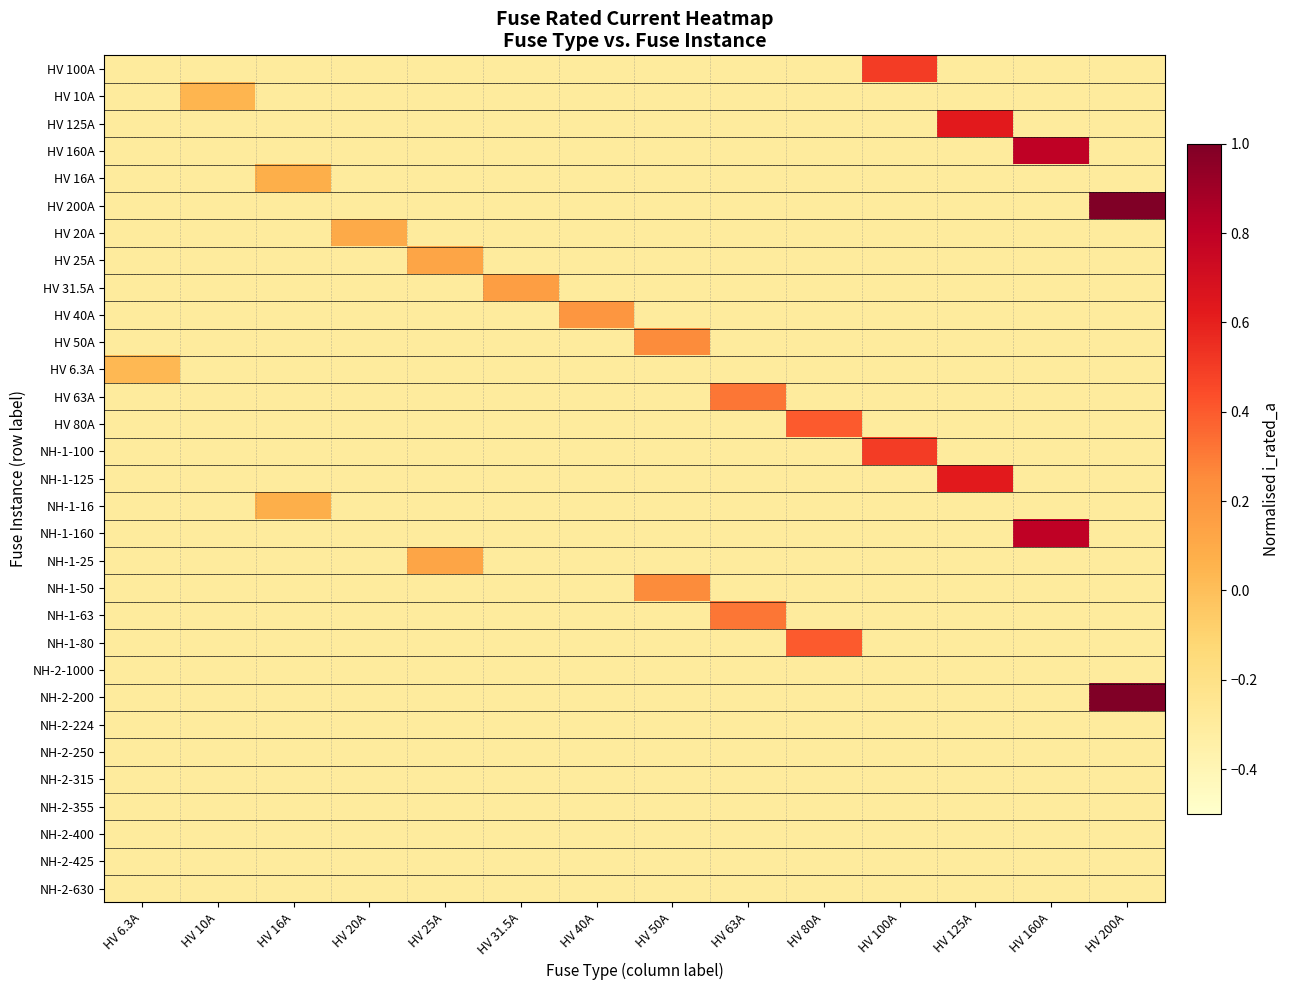

At which category is the sum across all series the highest?

HV 200A